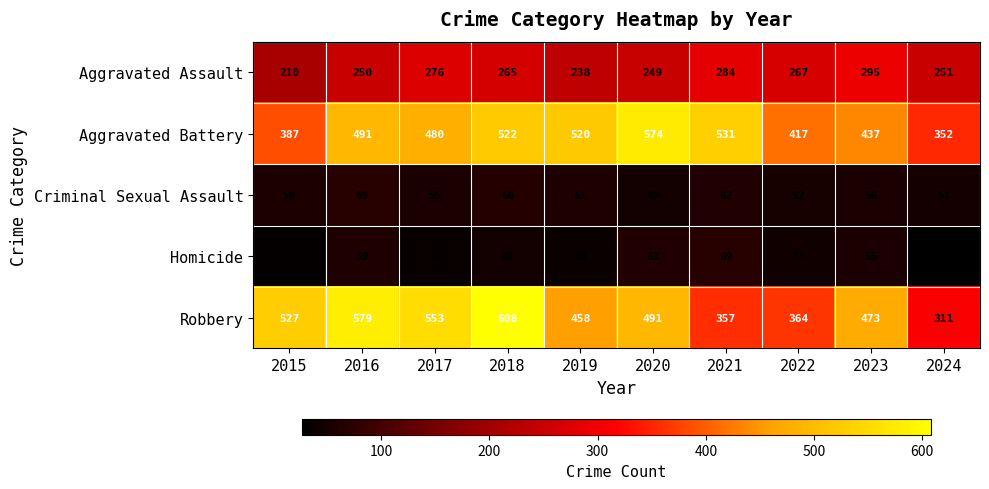

At 2017, list the series in order from largest to smallest.

Robbery, Aggravated Battery, Aggravated Assault, Criminal Sexual Assault, Homicide